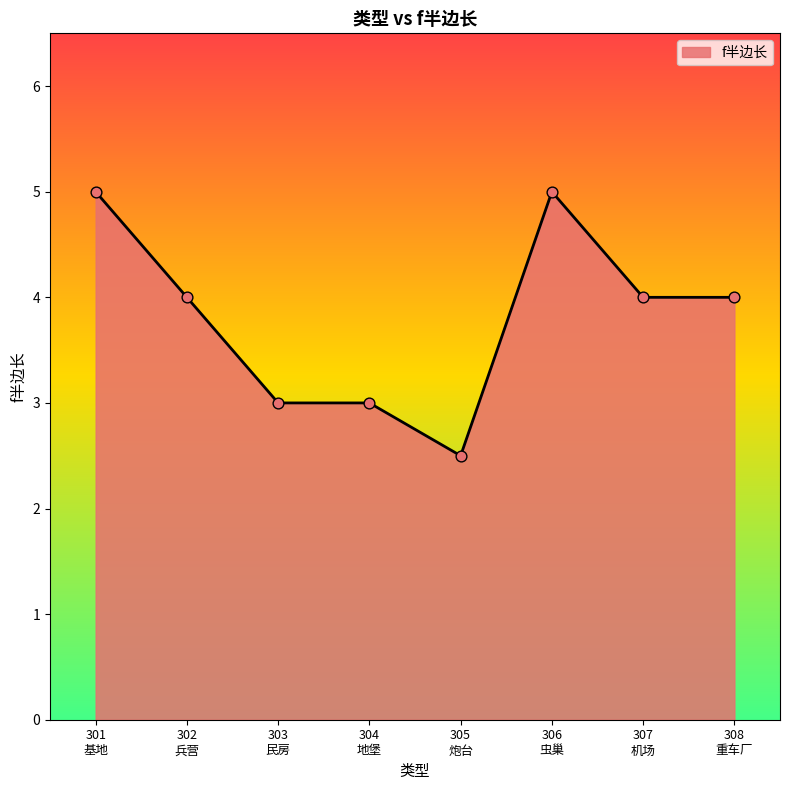

What is the greatest value displayed?

5.0